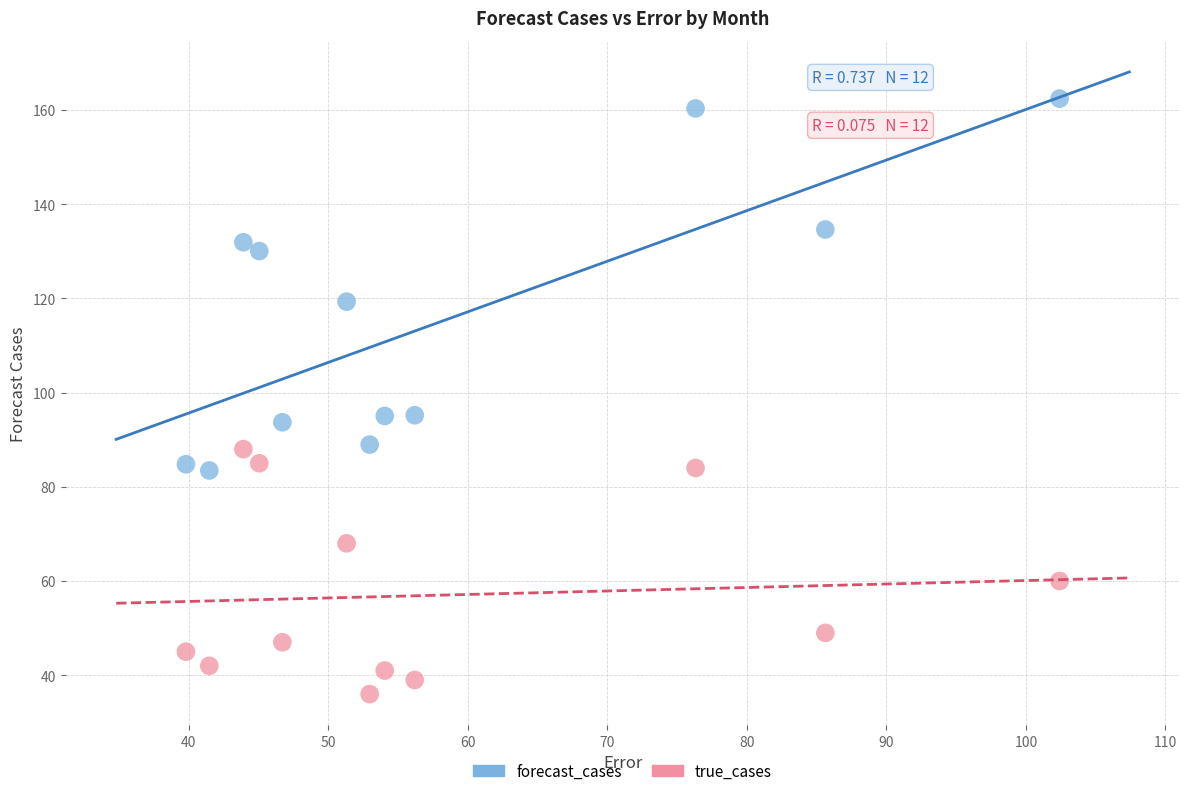

In the forecast_cases series, what Y value is closest to 122?

119.3